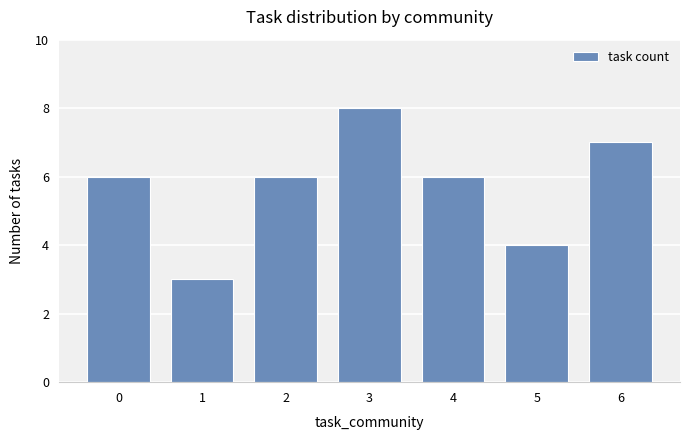

The chart shows a value of 2 at 4. True or false?

False